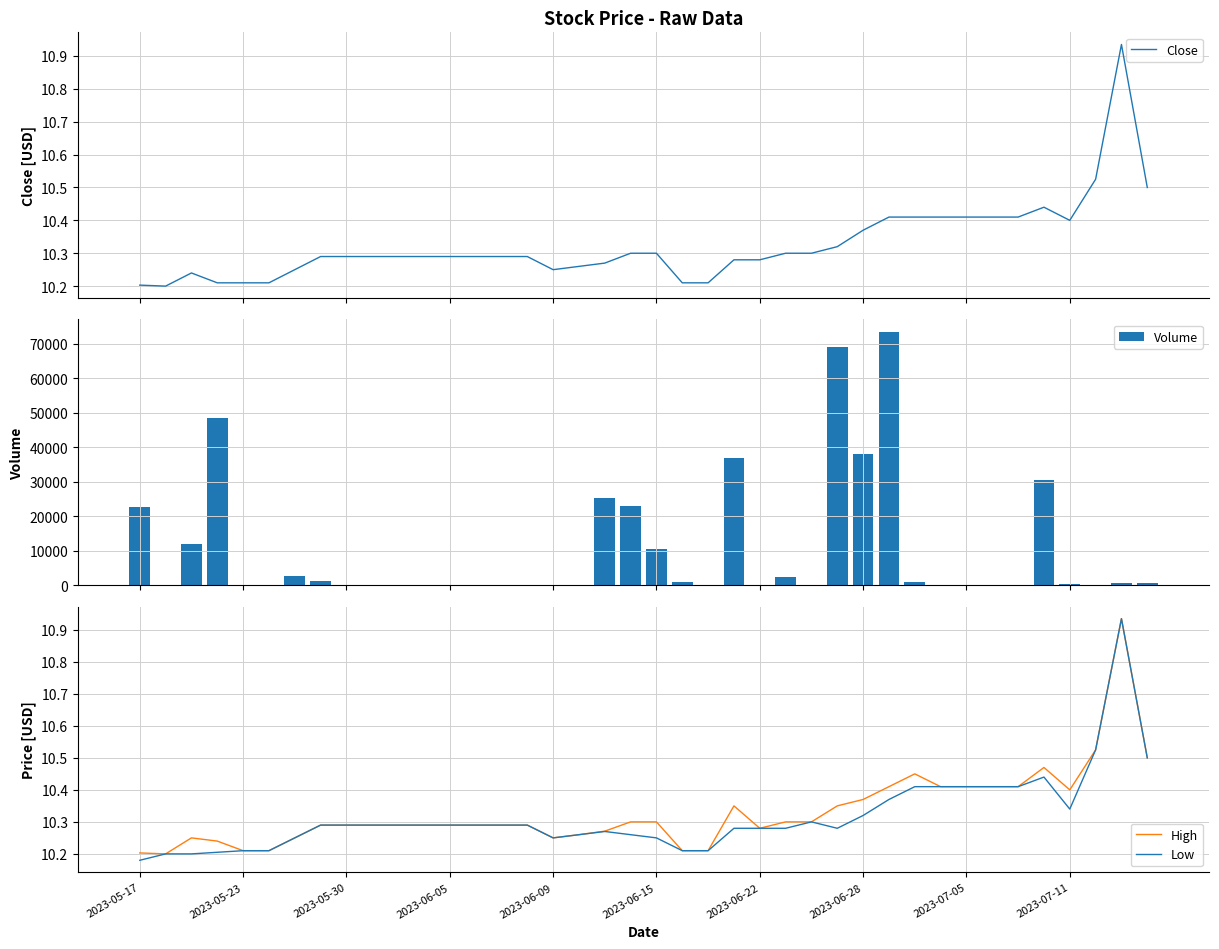

List the series in order of their peak value, highest first.

Volume, Close, High, Low